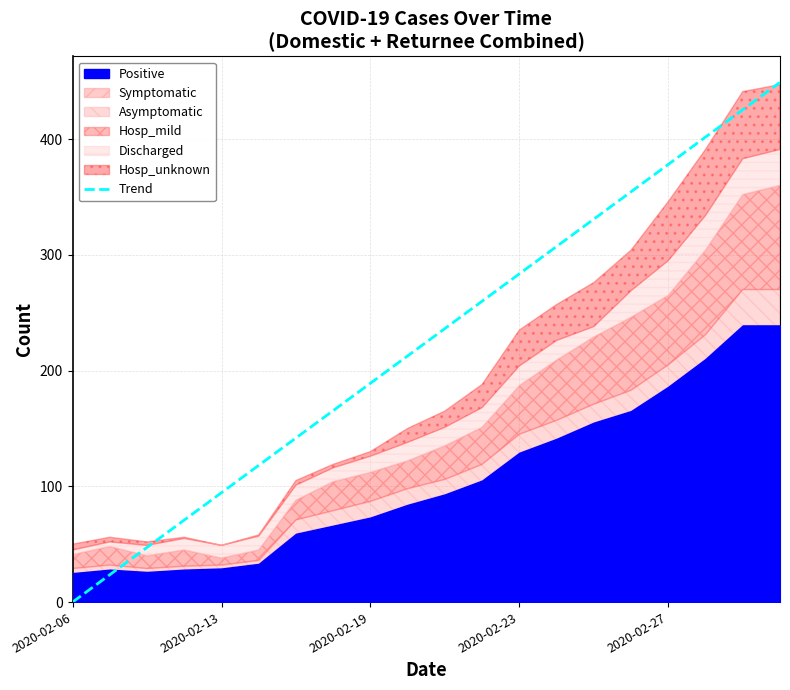

How many lines are shown in the chart?

1